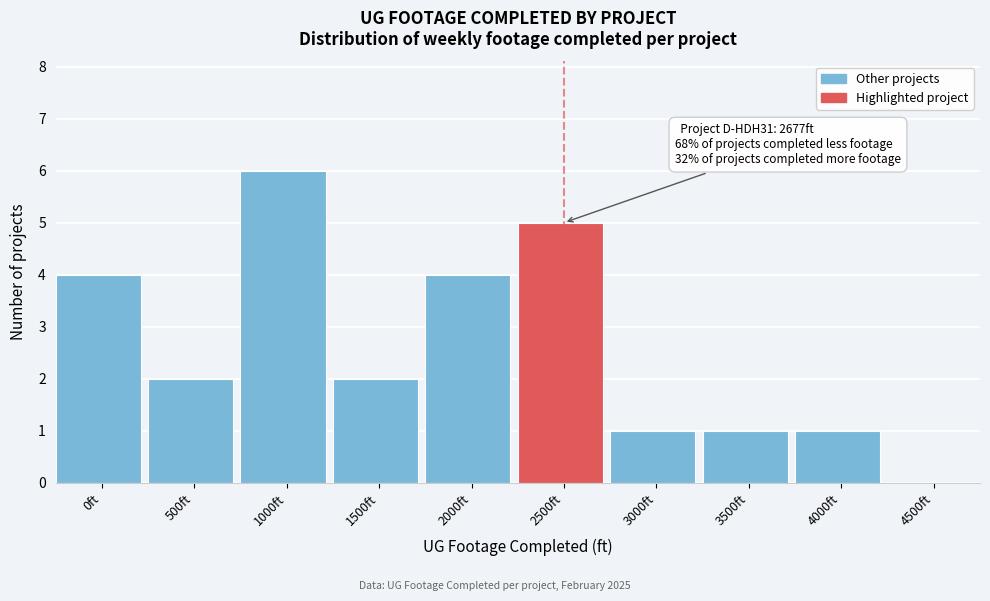

Reading left to right, transcribe all the data shown in this chart.

0ft=4	500ft=2	1000ft=6	1500ft=2	2000ft=4	2500ft=5	3000ft=1	3500ft=1	4000ft=1	4500ft=0